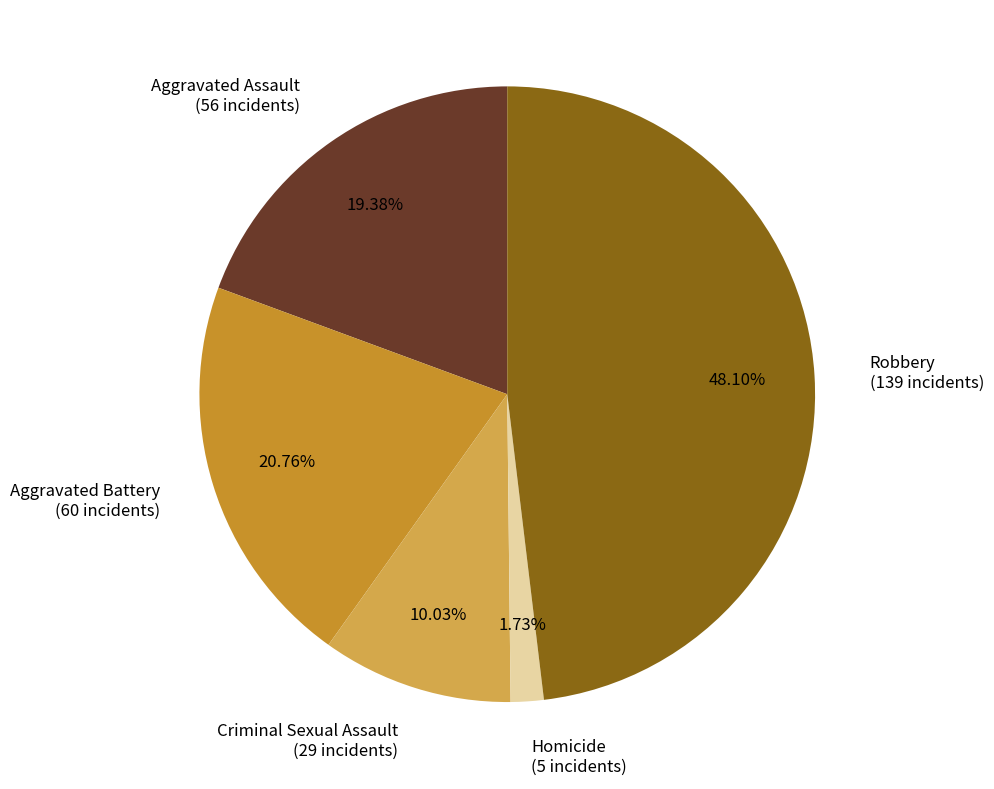

What is the ratio of the value at Criminal Sexual Assault to the value at Aggravated Battery?

0.5